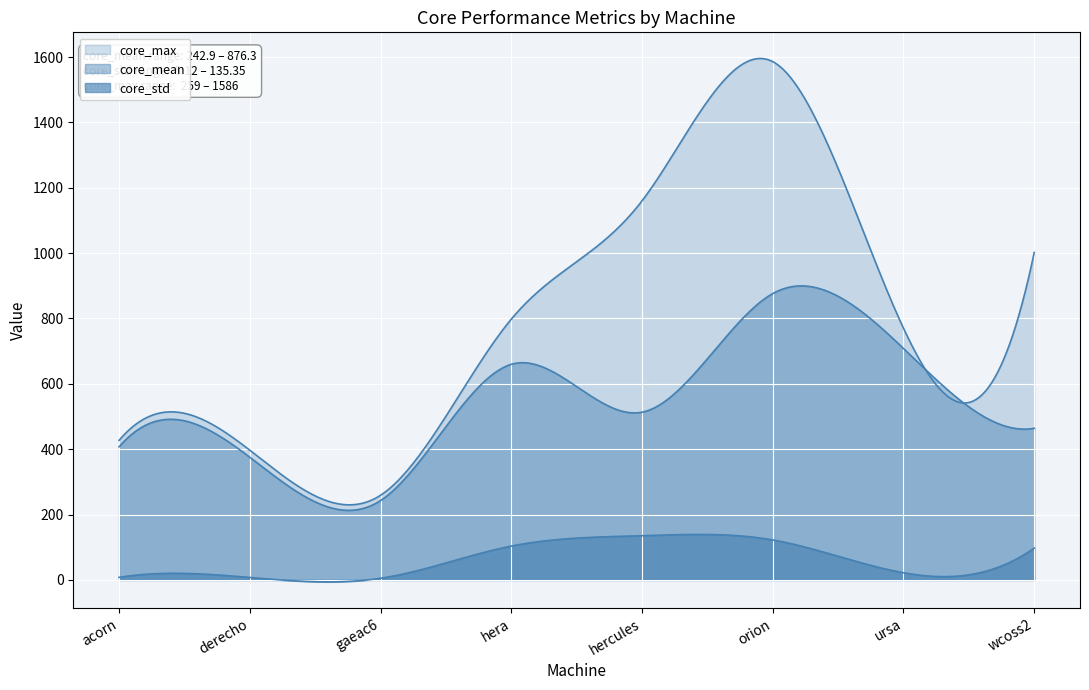

What is the spread (max minus min) of values at gaeac6?

253.9